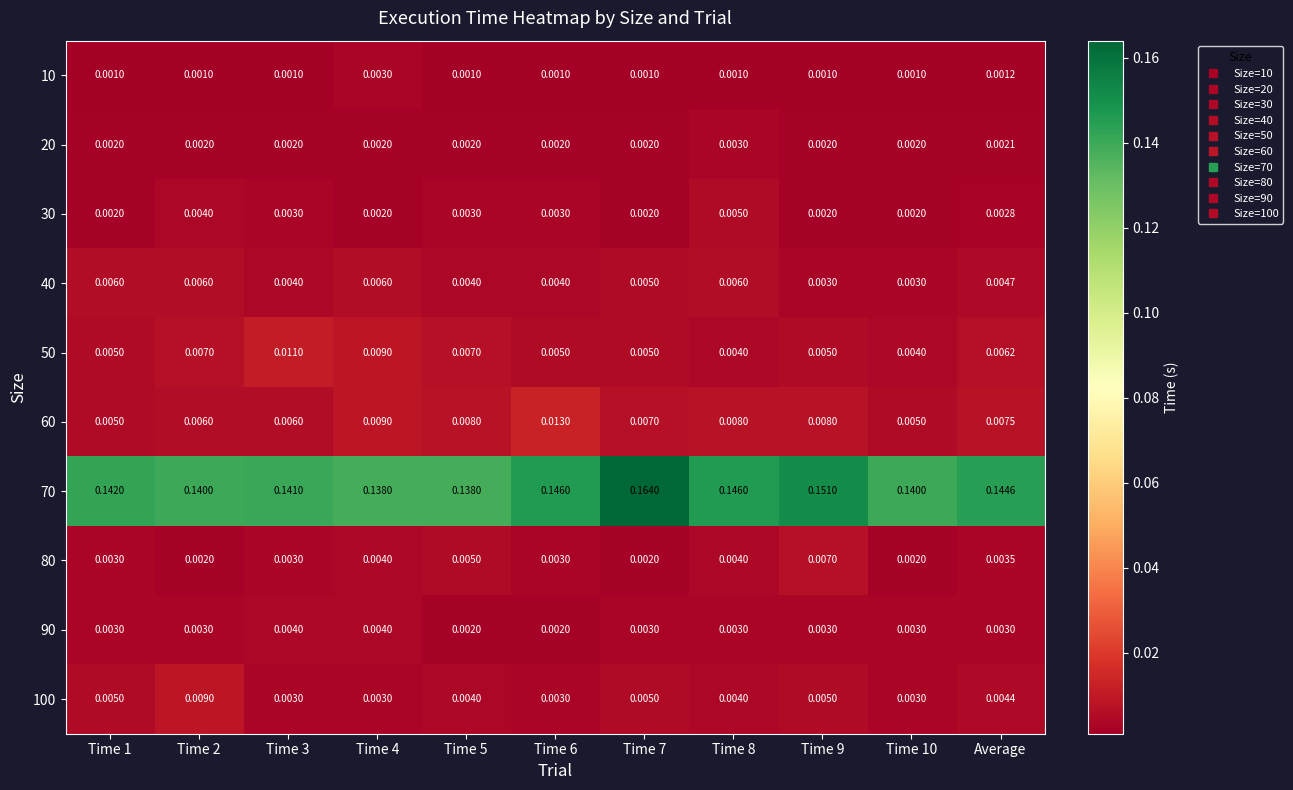

How many distinct data groups are displayed?

10